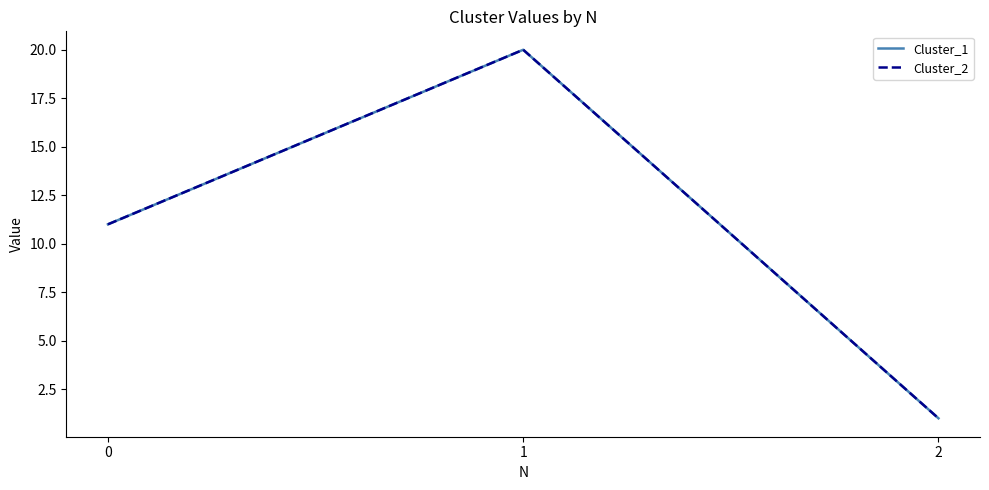

Rank the series by their maximum value, from highest to lowest.

Cluster_1, Cluster_2